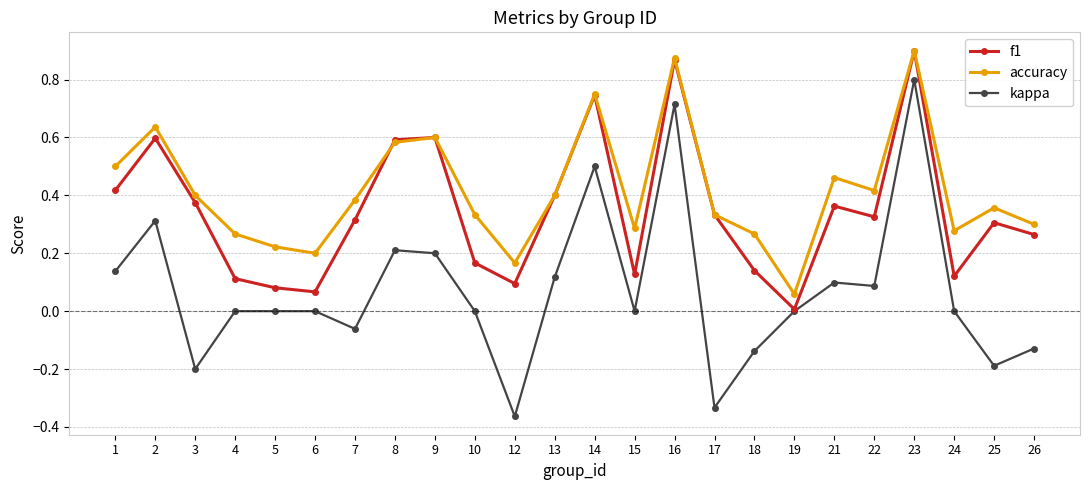

How many lines are shown in the chart?

3